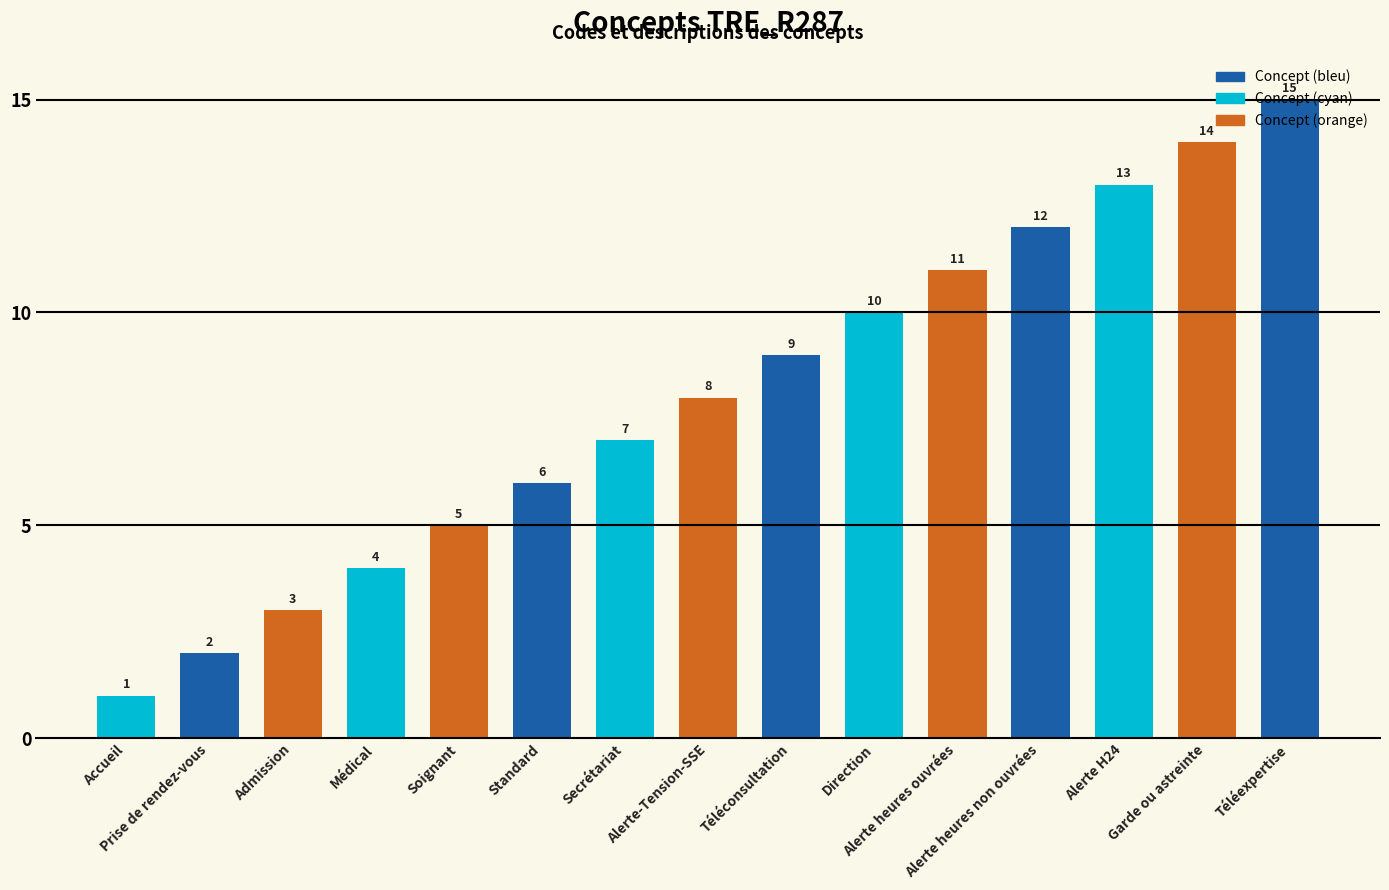

What is the label of the 13th bar from the left?

Alerte H24